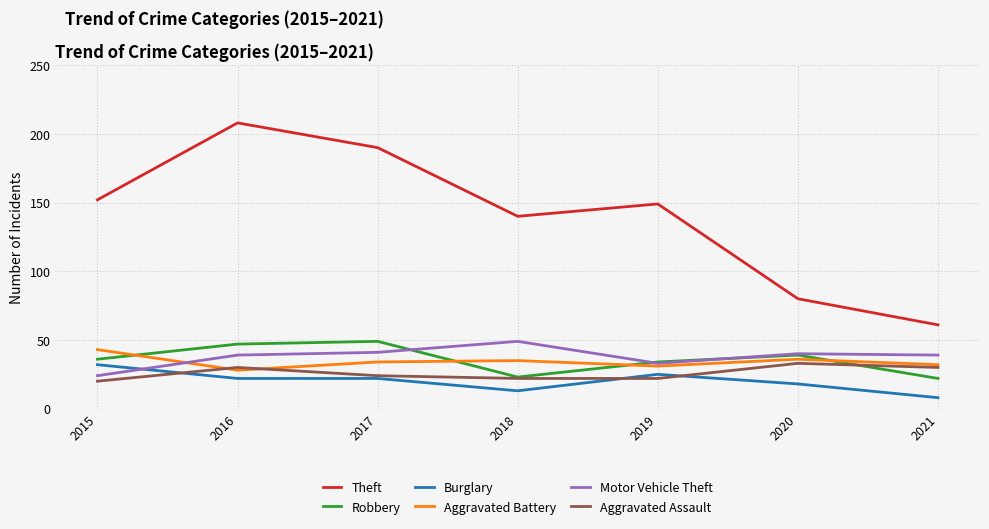

Count the Burglary values in the range 13 to 25.

5